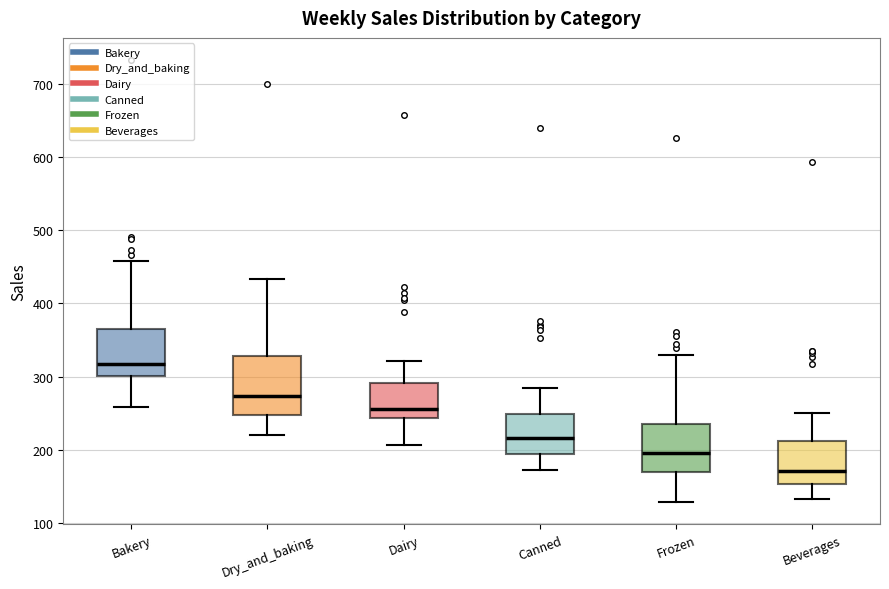

Reading left to right, transcribe this box plot: for each box, give where its median line is, the range the box spans, and where its two whiskers end, as read against the y-axis. The values are not printed on the chart, so give them approximately, as read against the axis.

Bakery: median 320, box 300 to 360, whiskers 260 to 460
Dry_and_baking: median 270, box 250 to 330, whiskers 220 to 430
Dairy: median 260, box 240 to 290, whiskers 210 to 320
Canned: median 220, box 190 to 250, whiskers 170 to 280
Frozen: median 200, box 170 to 240, whiskers 130 to 330
Beverages: median 170, box 150 to 210, whiskers 130 to 250